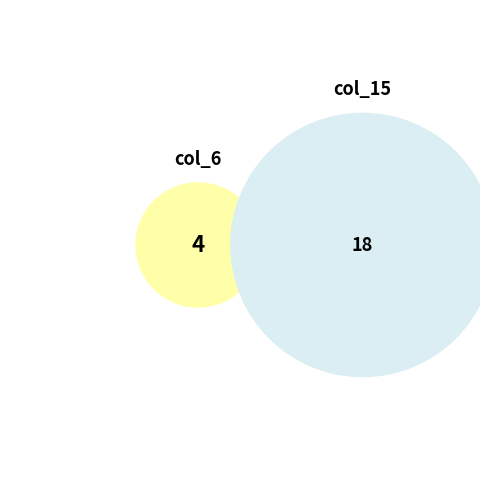

How much of the chart is everything except 3?

100.0%